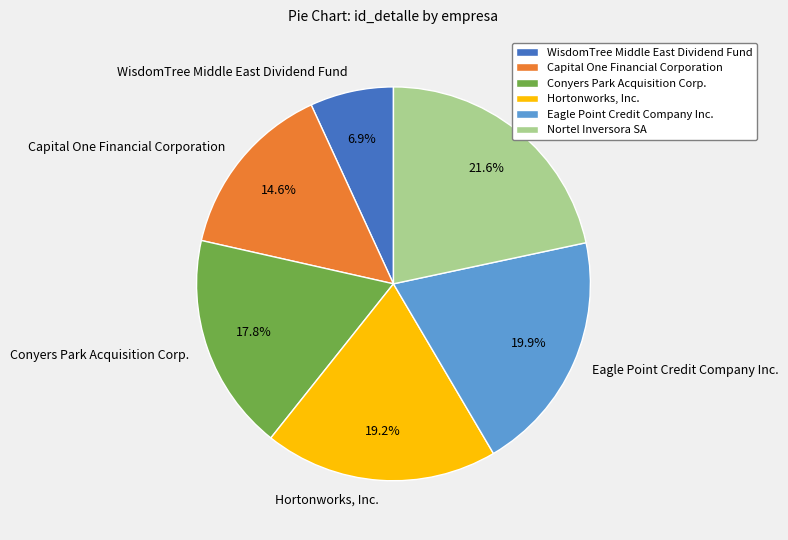

Rank the categories by value from lowest to highest.

WisdomTree Middle East Dividend Fund, Capital One Financial Corporation, Conyers Park Acquisition Corp., Hortonworks, Inc., Eagle Point Credit Company Inc., Nortel Inversora SA